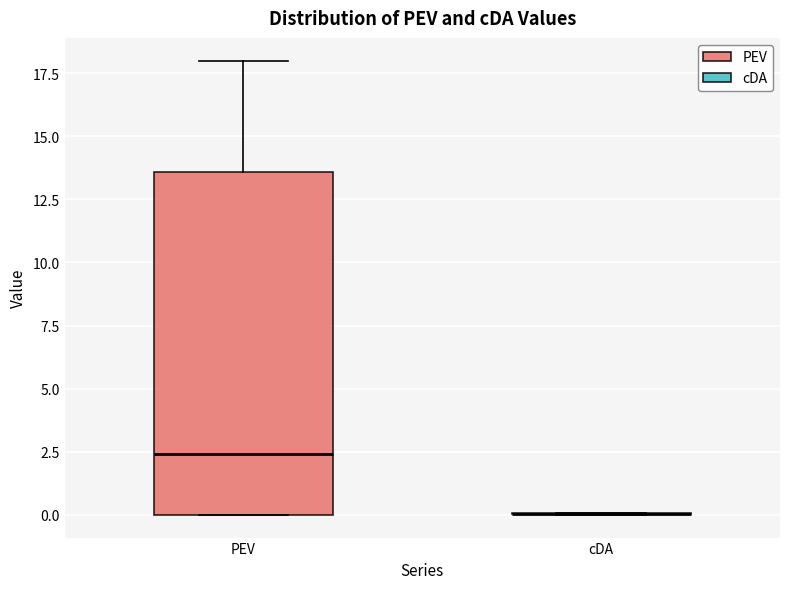

Reading left to right, read every box against the y-axis: the position of its median line, the range the box covers, and the ends of its whiskers. The values are not printed on the chart, so give them approximately, as read against the axis.

PEV: median 2.5, box 0.0 to 13.5, whiskers 0.0 to 18.0
cDA: box collapsed to a line at 0.0, whiskers 0.0 to 0.0